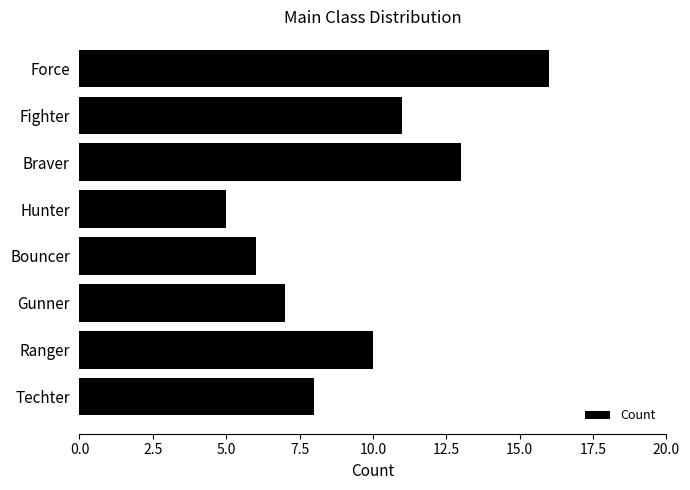

What is the label of the 2nd bar from the top?

Fighter